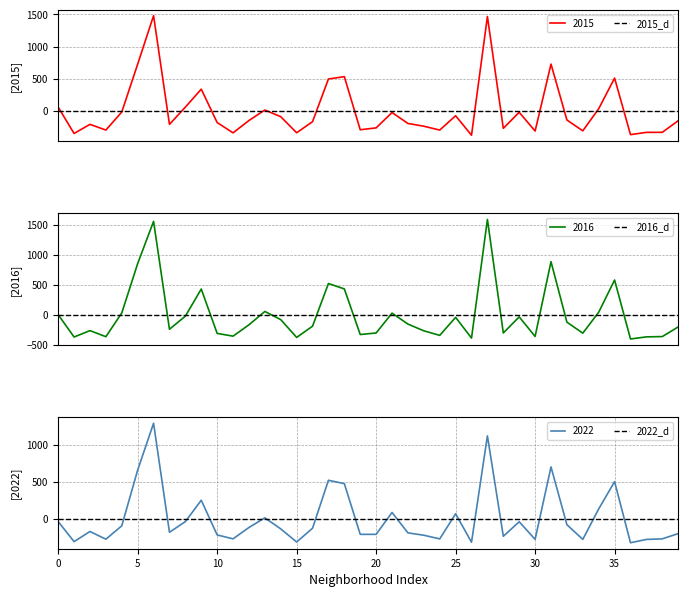

List the series in order of their peak value, lowest first.

2022, 2015, 2016